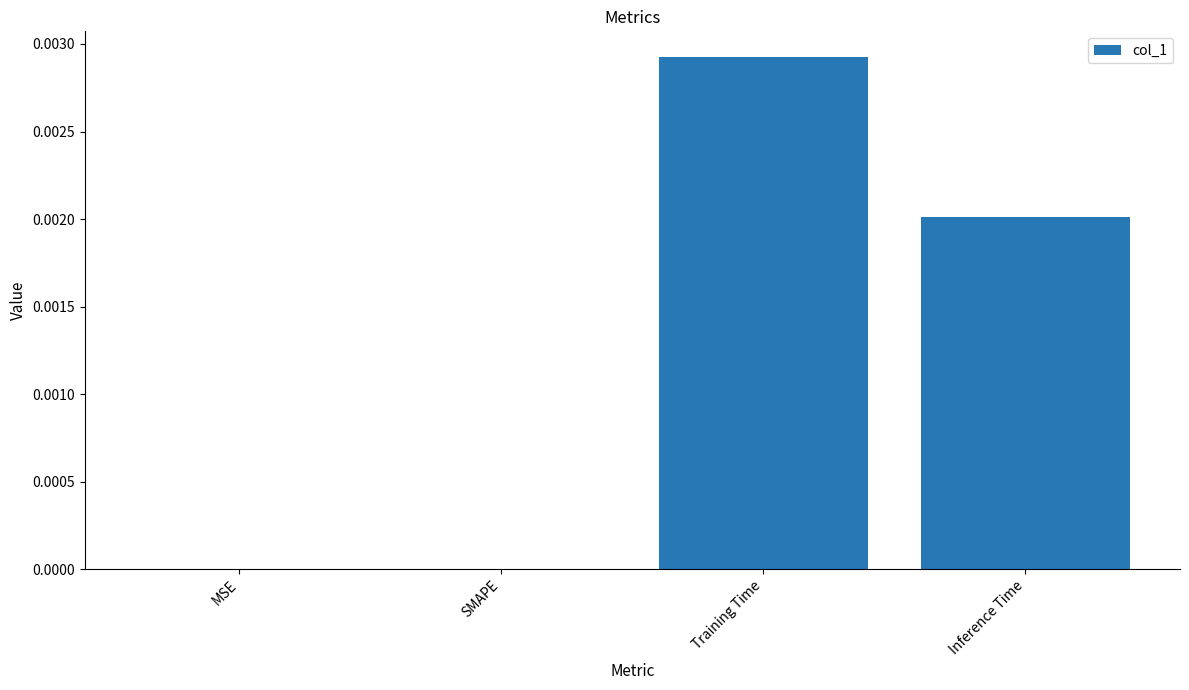

Which category has the highest value across all series?

Training Time